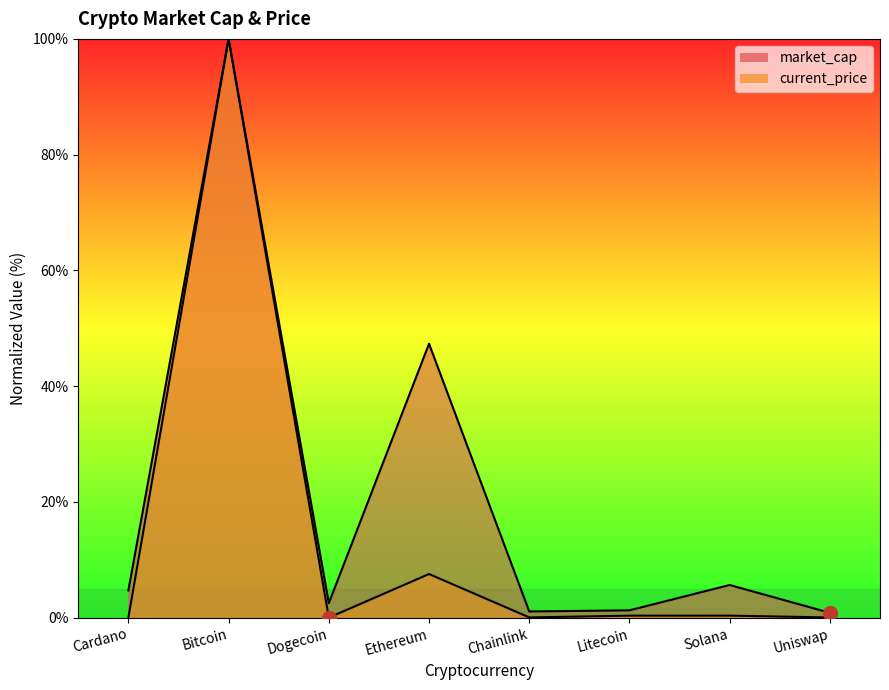

Between Dogecoin and Uniswap, which series saw the biggest shift?

market_cap